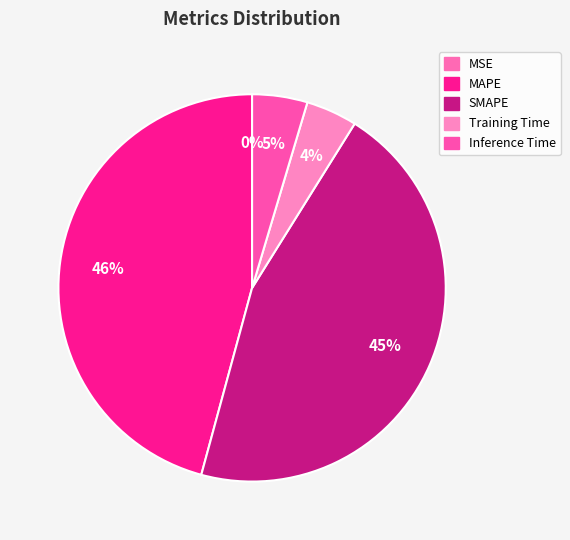

To the nearest percent, what portion does Inference Time represent?

5%